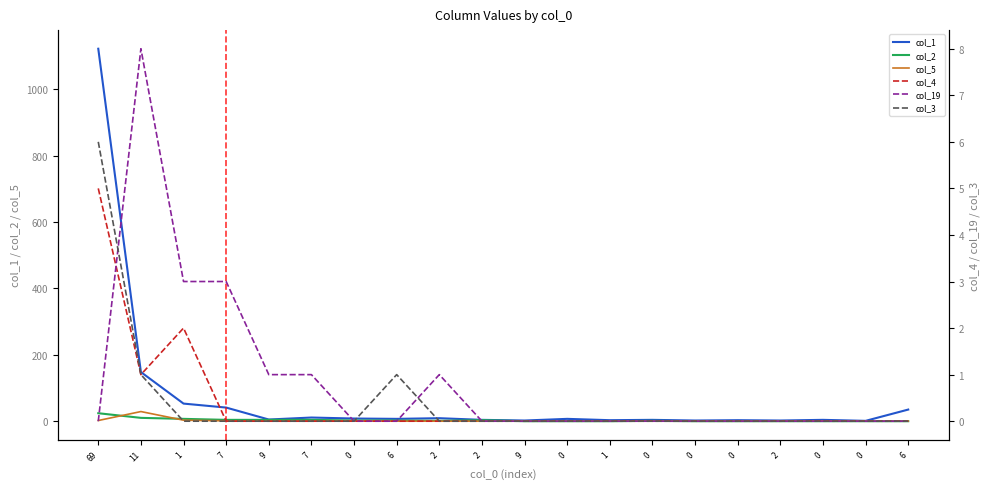

Where is the first local maximum for col_2?

2